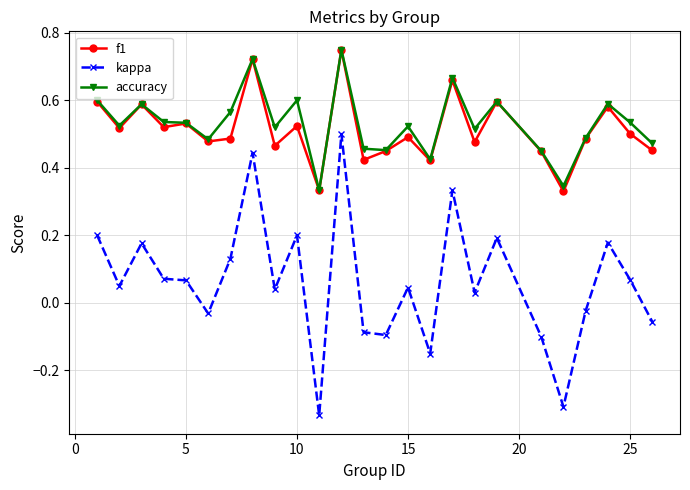

True or false: kappa has more than 2 interior local peaks.

True